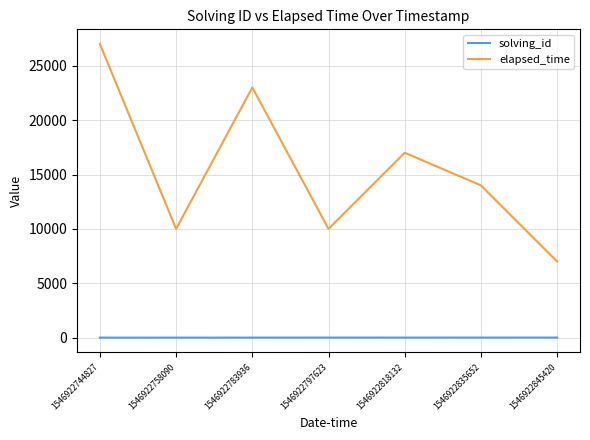

What value does the solving_id series have at 1546922835652?

6